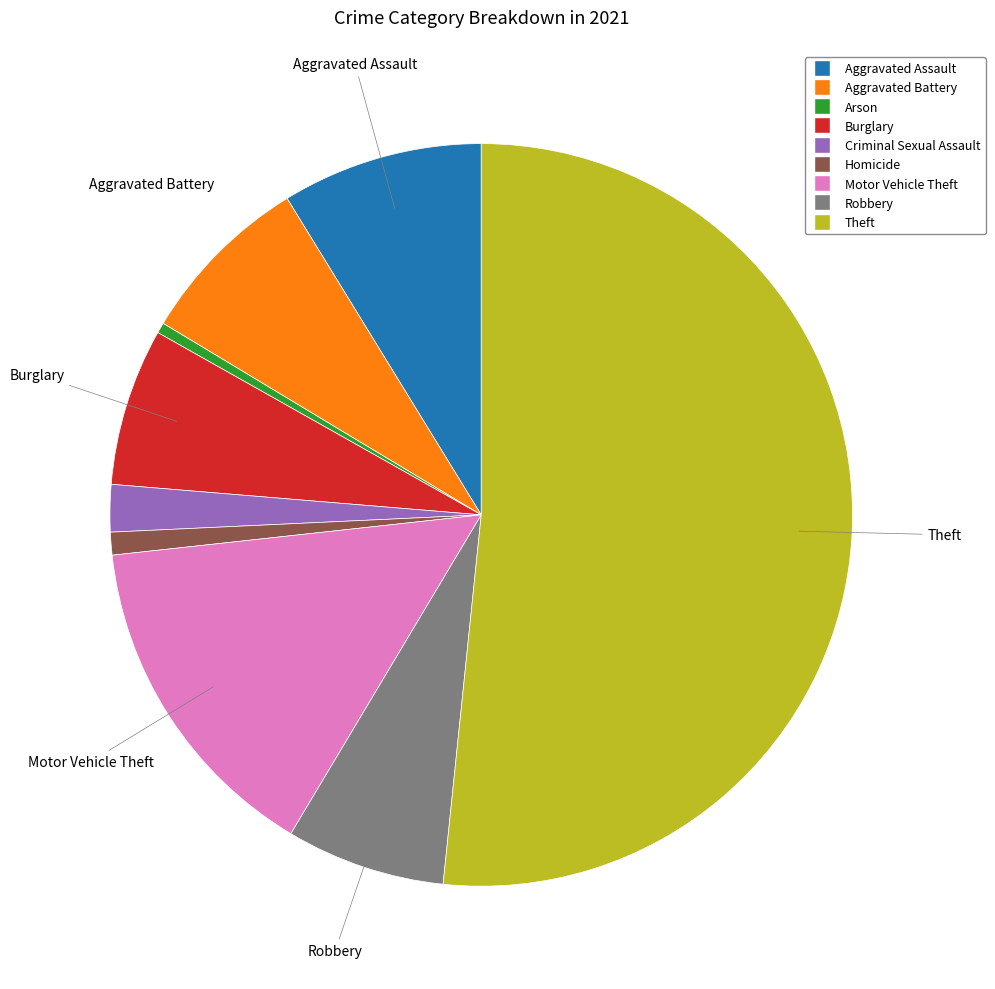

Is the sum of Aggravated Battery and Arson greater than half?

No